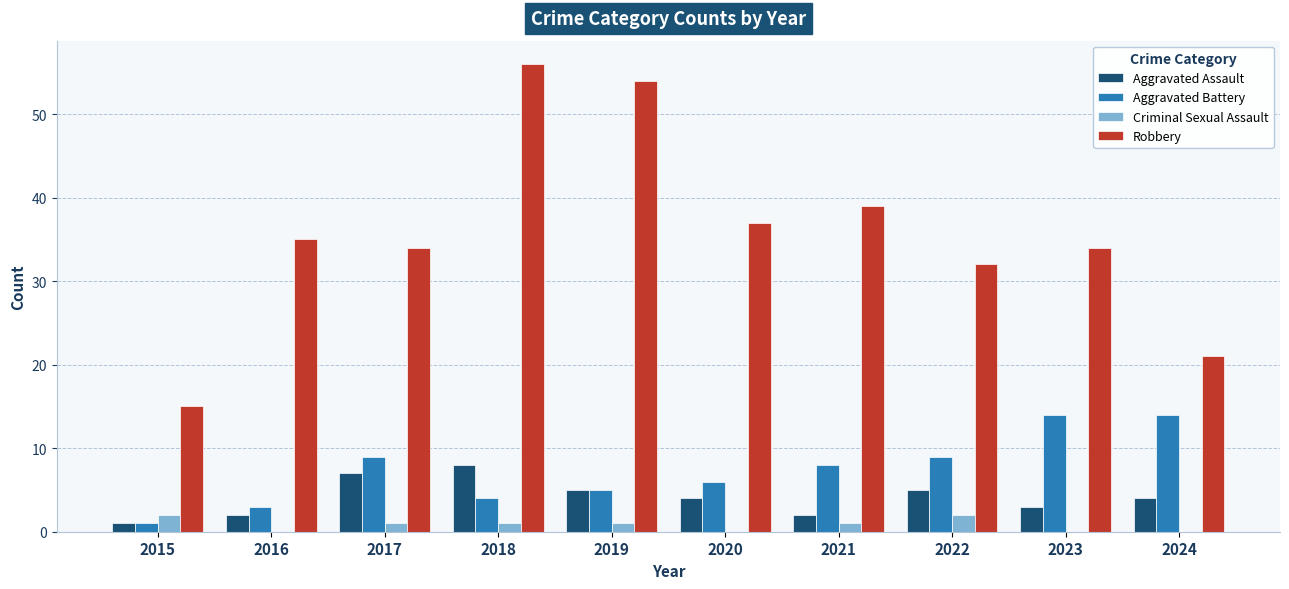

What is the average value of the Criminal Sexual Assault series?

1